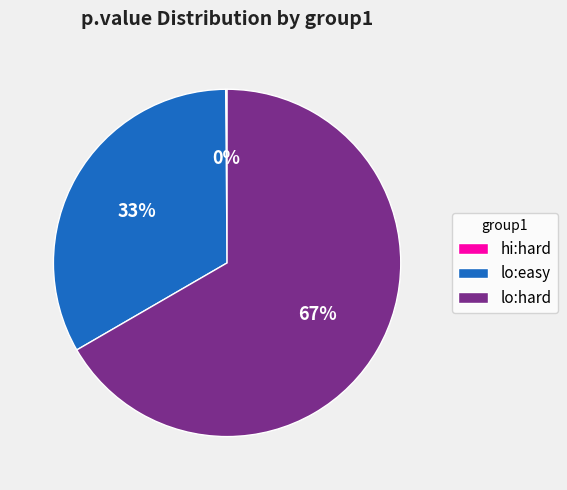

To the nearest percent, what percentage of the pie is lo:hard?

67%